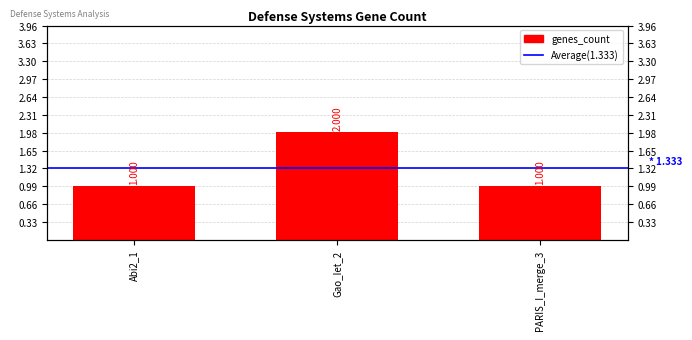

List the labels in order of value, largest first.

Gao_Iet_2, Abi2_1, PARIS_I_merge_3